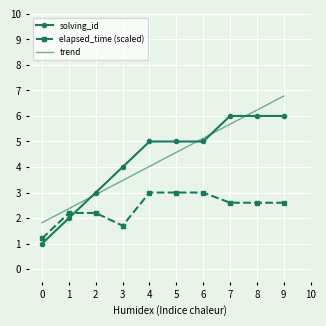

At which label is solving_id closest to 3?

2